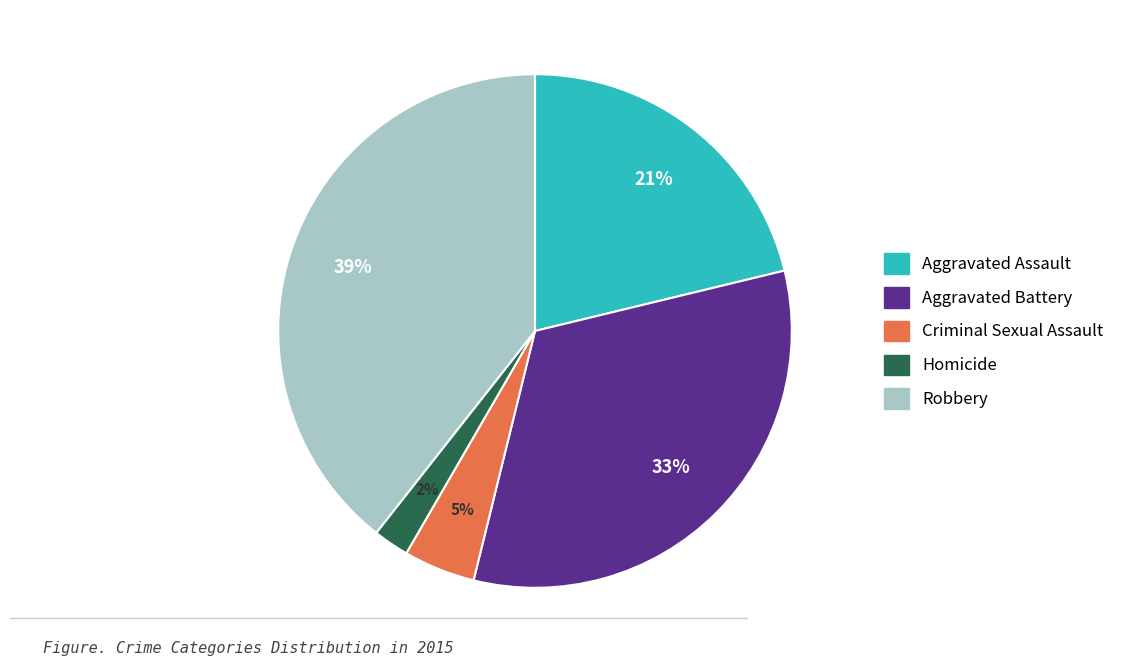

What is the smallest slice in the pie chart?

Homicide